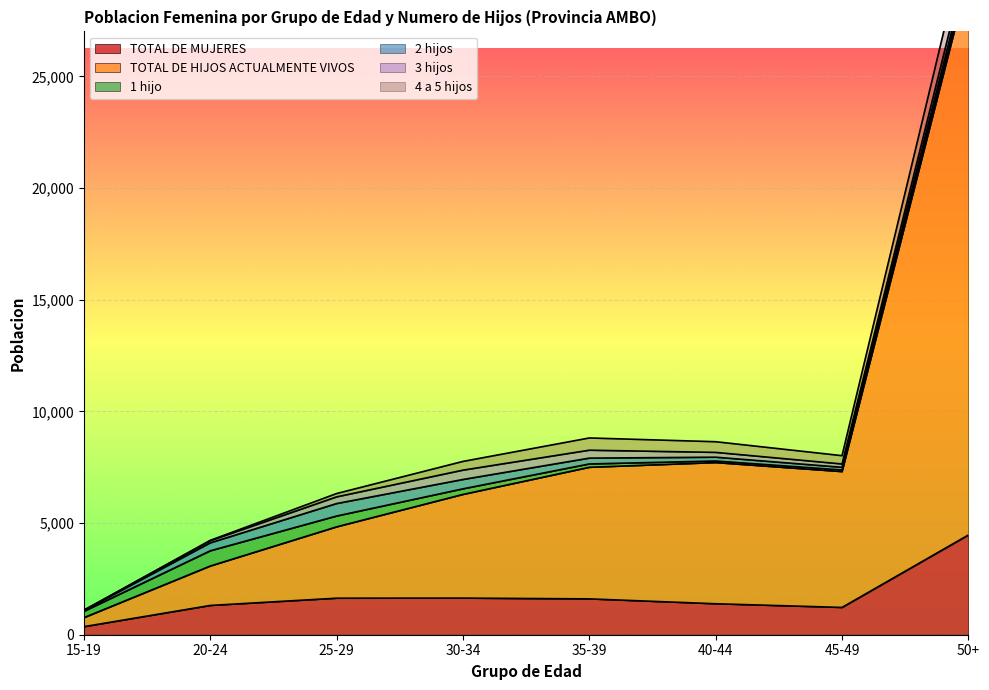

Is it true that 1 hijo equals 214 at 25-29?

False